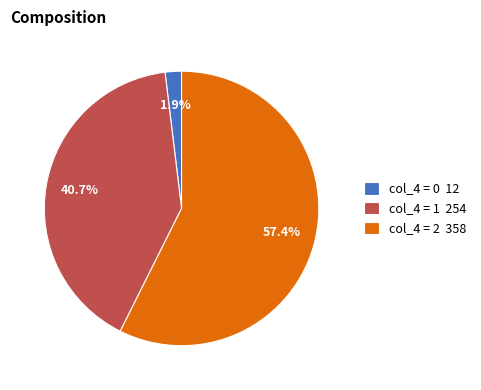

How many slices are in this pie chart?

3